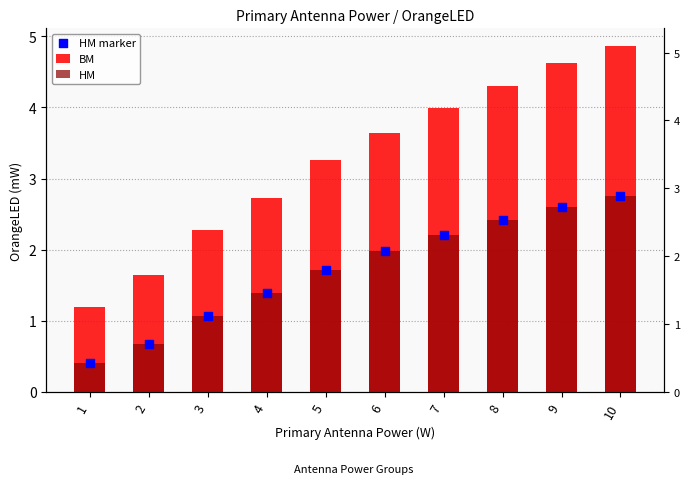

What is the total value across all series at 10?

10.4